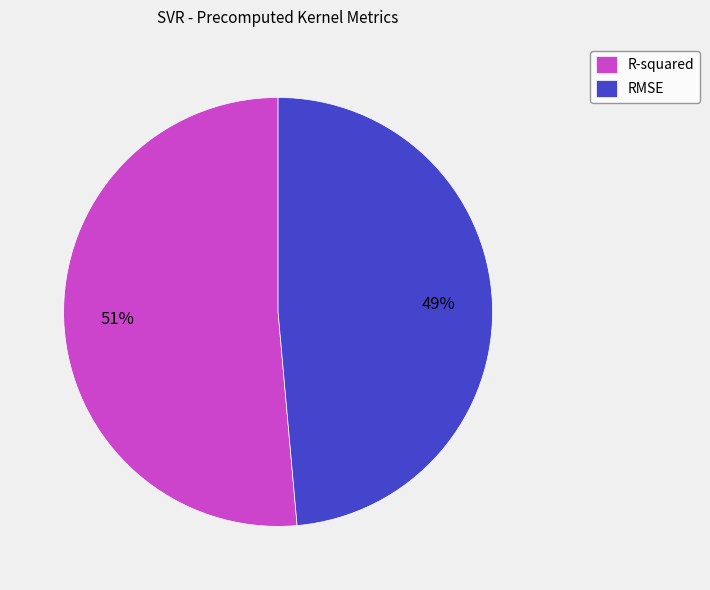

To the nearest percent, what is the combined percentage of RMSE and R-squared?

100%